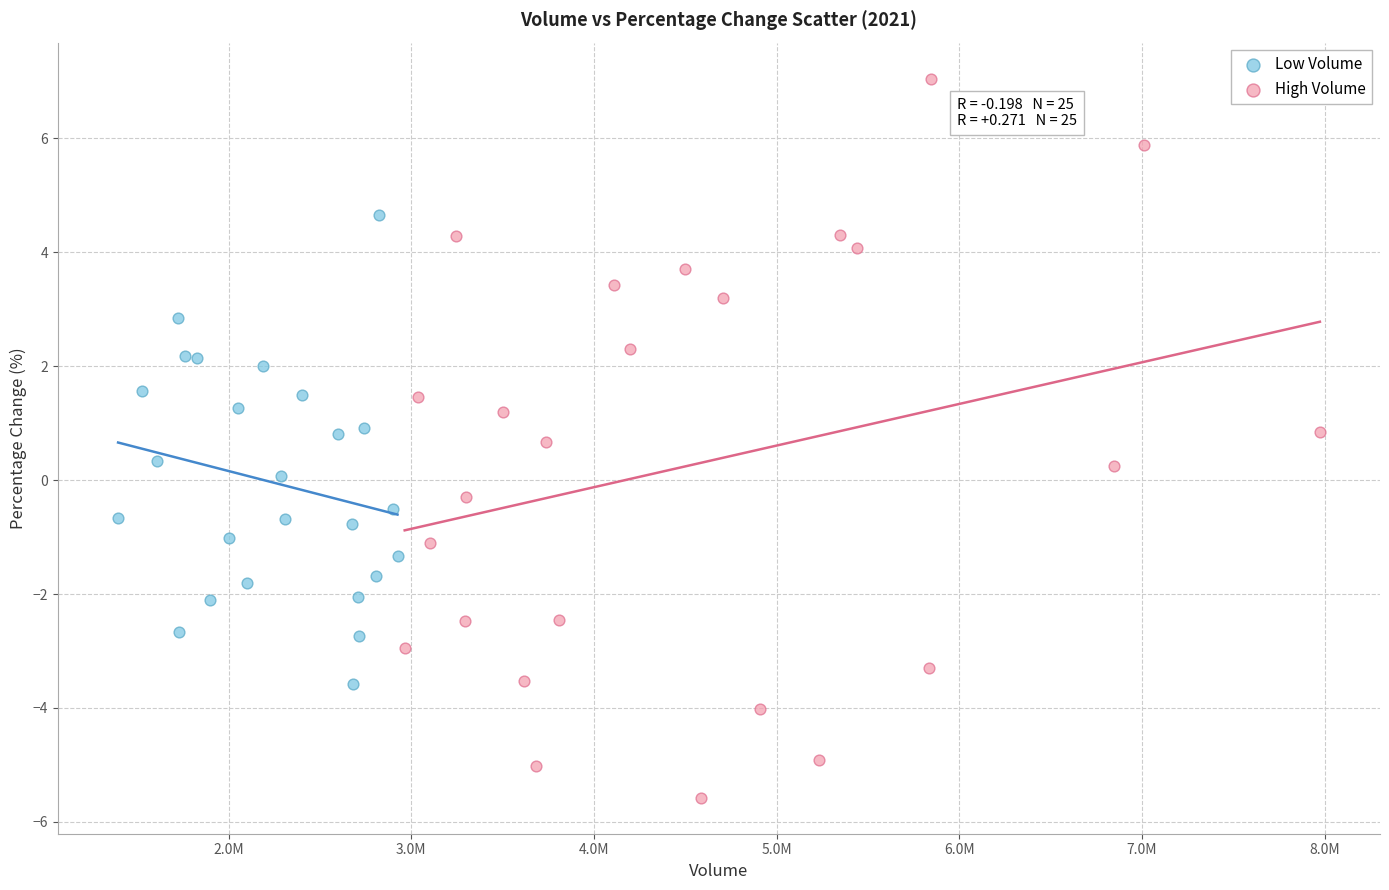

Which series reaches the maximum Y coordinate?

High Volume